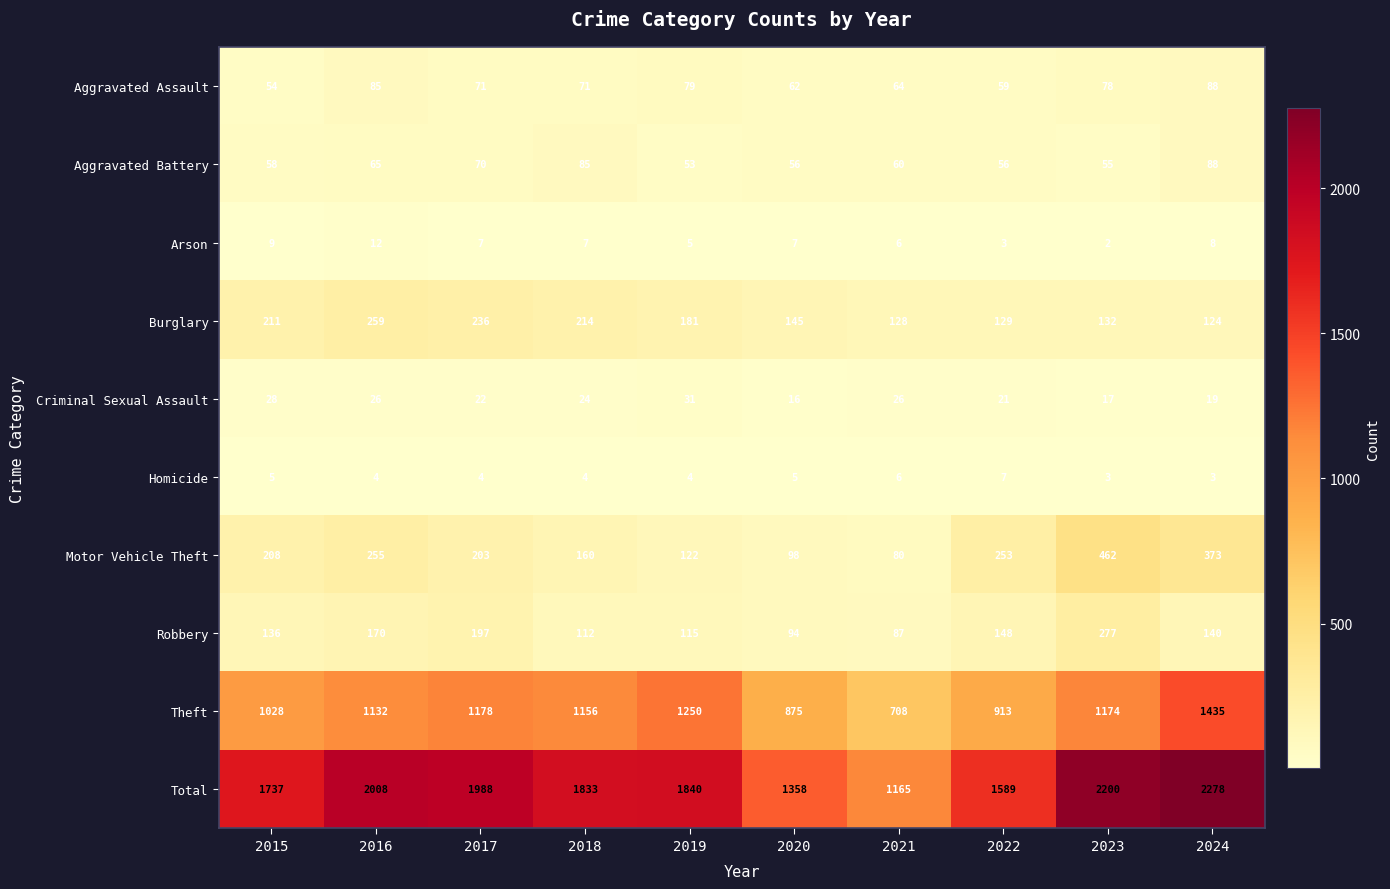

At 2015, list the series in order from smallest to largest.

Homicide, Arson, Criminal Sexual Assault, Aggravated Assault, Aggravated Battery, Robbery, Motor Vehicle Theft, Burglary, Theft, Total